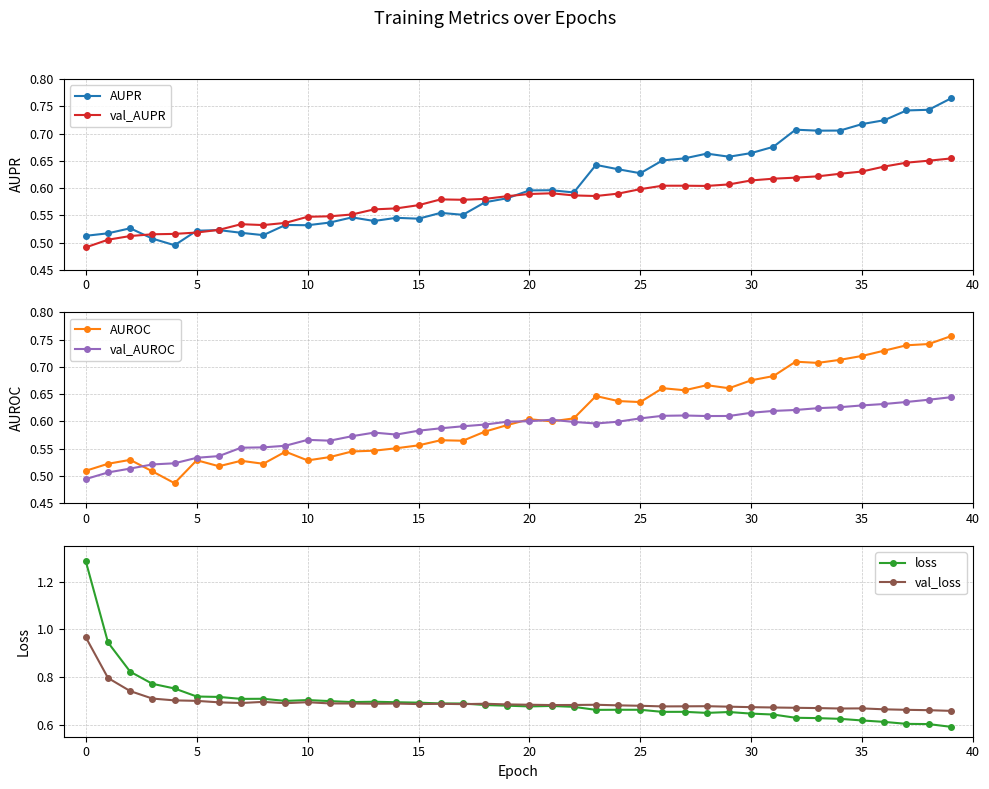

What is the value of the loss point at the 5th from the left?

0.8